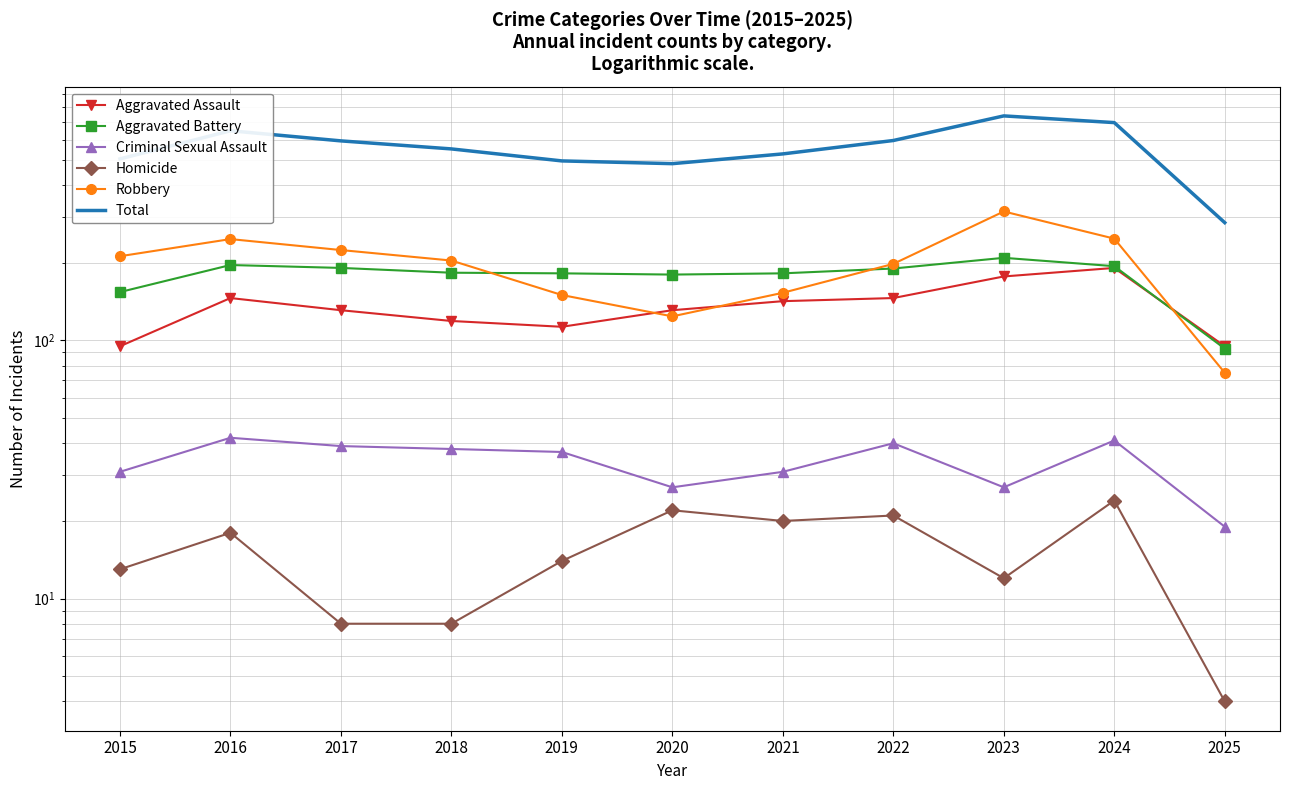

How many interior local valleys does the Homicide series have?

2